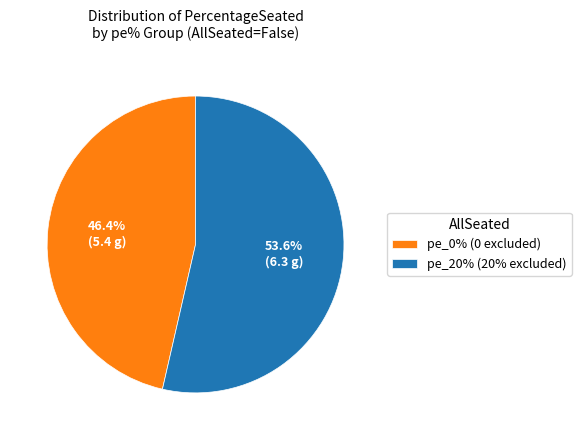

How much of the chart is everything except pe_20% (20% excluded)?

46.4%